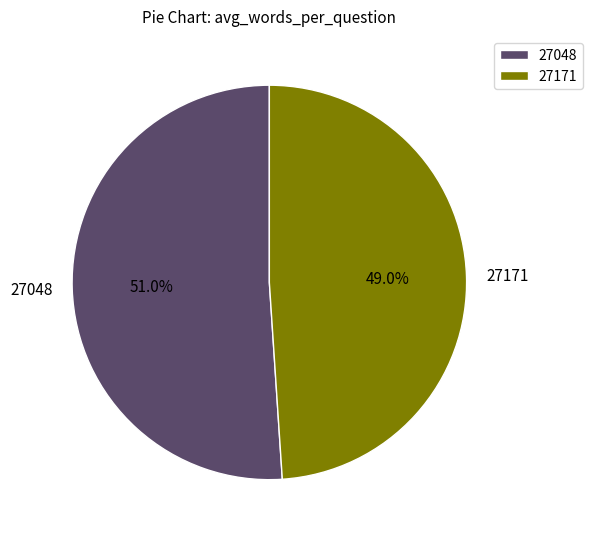

Is 27048 the majority of the pie?

Yes